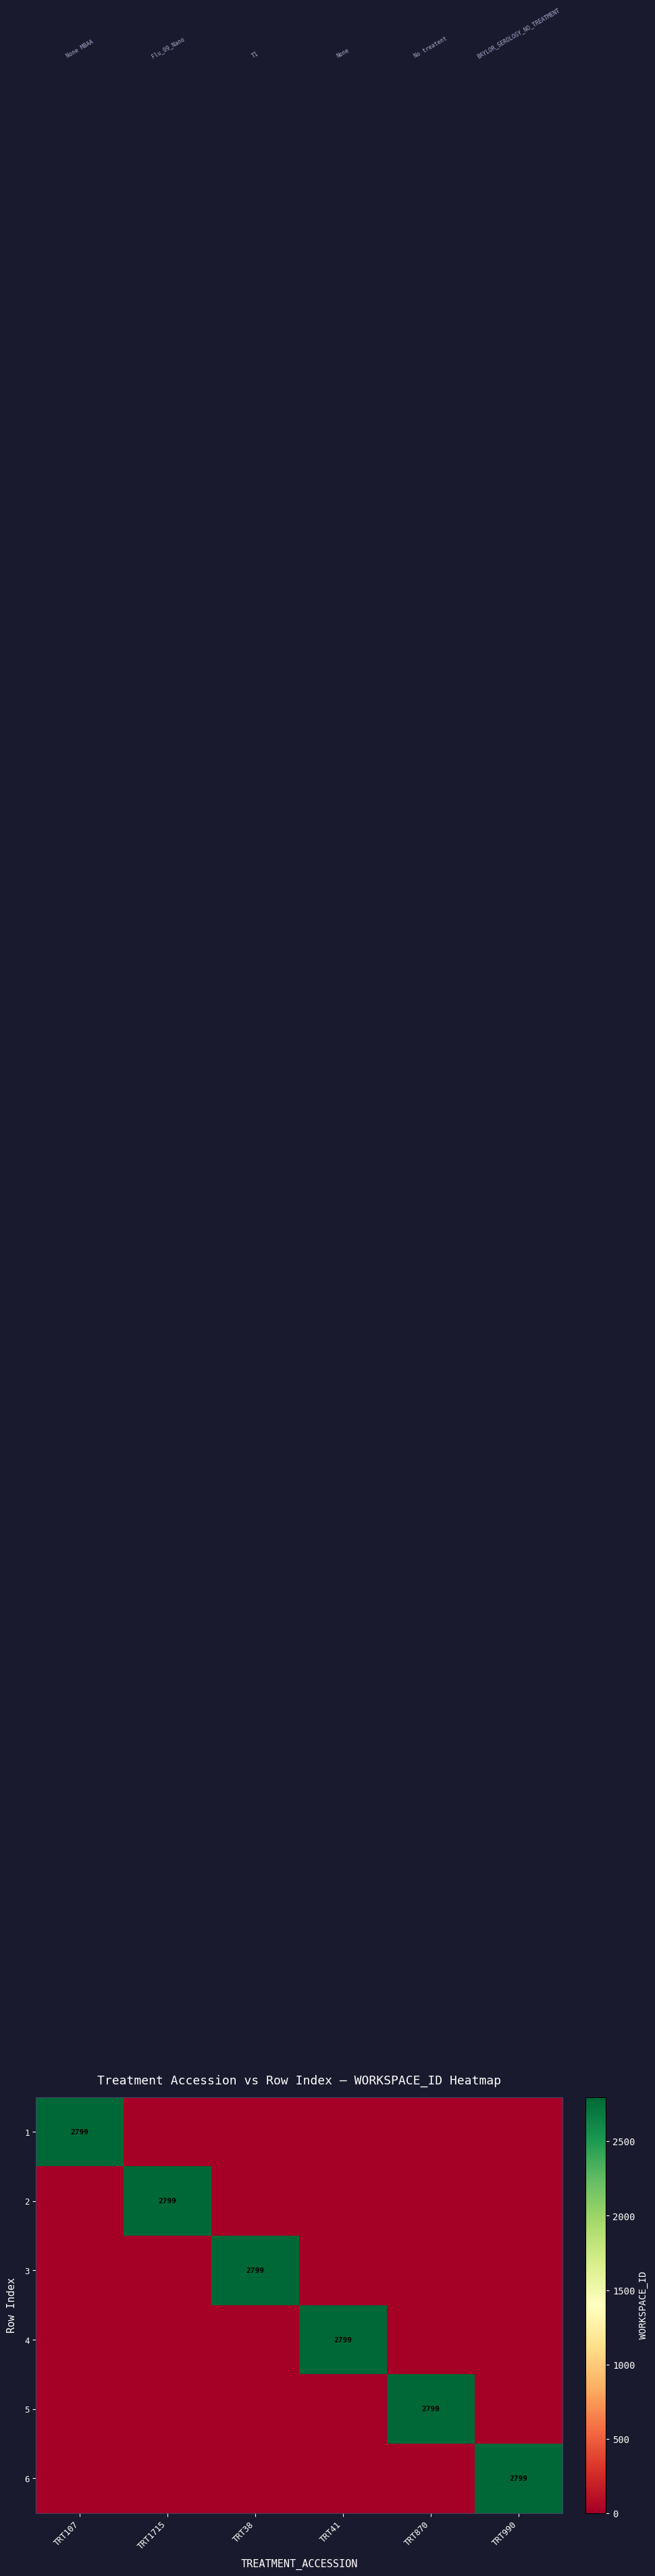

At which category is the sum across all series the highest?

TRT107